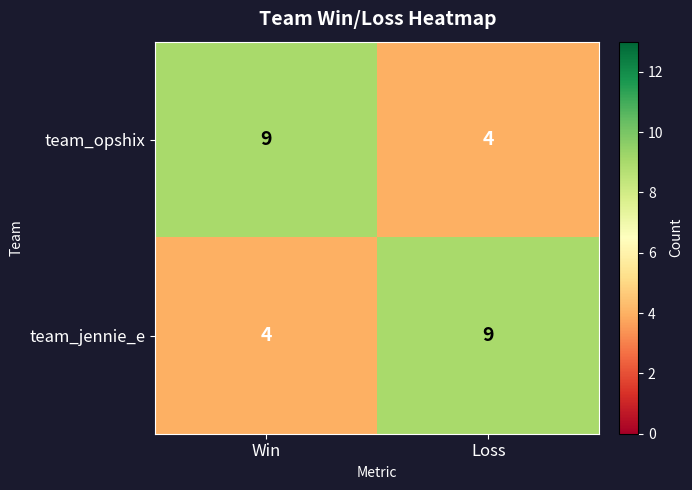

What is the approximate value of team_jennie_e at Loss?

9